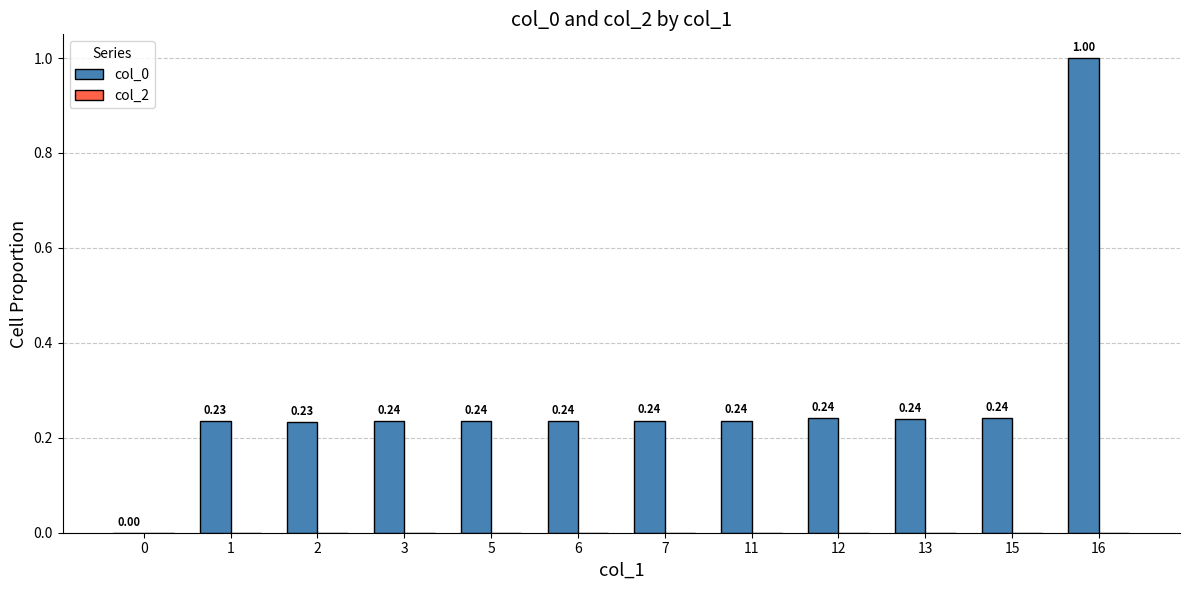

Between 11 and 7, which is larger?

11